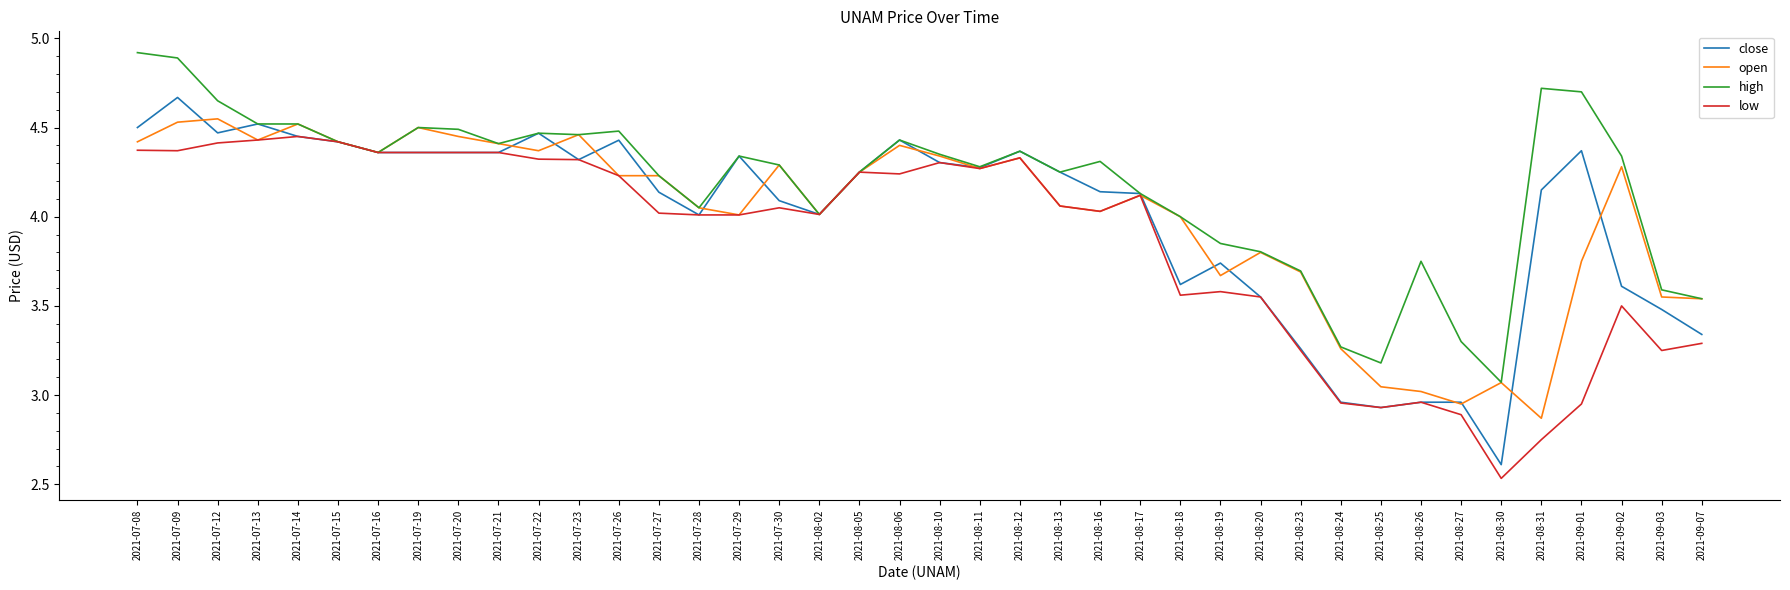

At which category is the sum across all series the highest?

2021-07-09